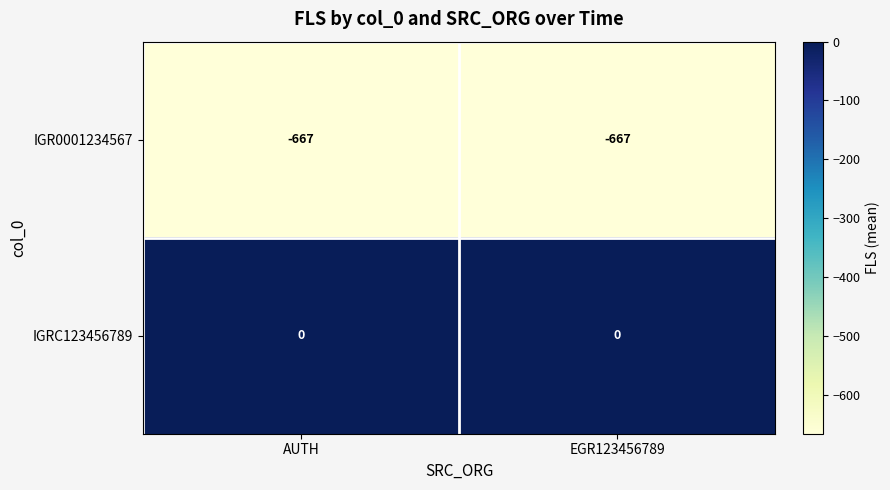

List the series in order of their overall mean, lowest first.

IGR0001234567, IGRC123456789